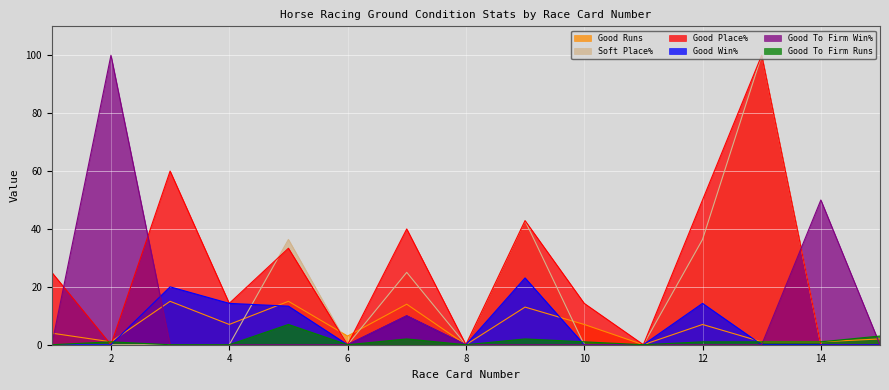

How many times do Good Runs and Good Win% cross each other?

4